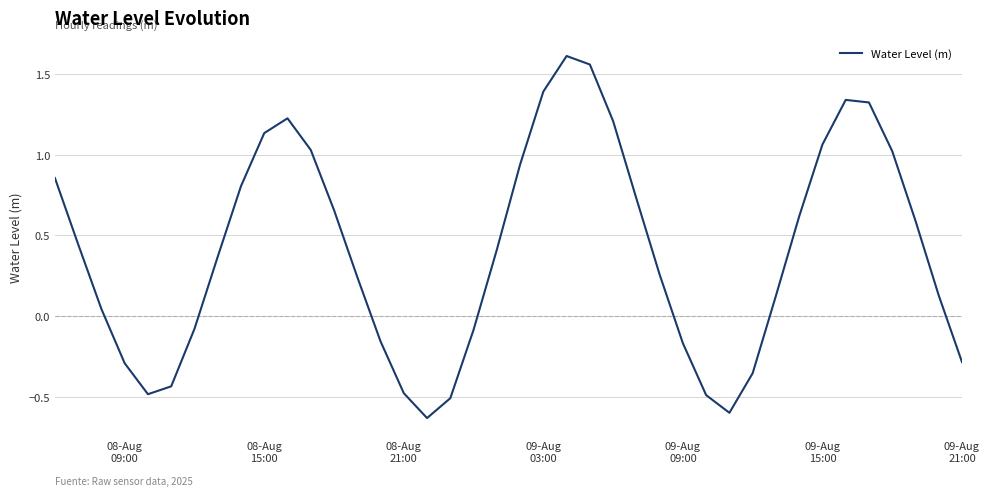

What is the difference between the maximum and minimum values?

2.2